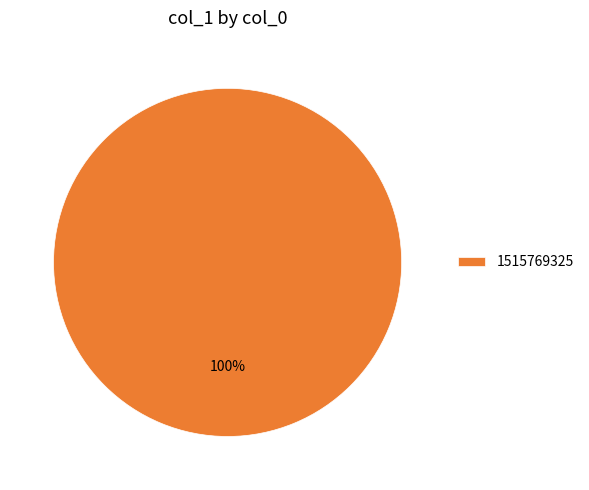

What is the majority slice?

1515769325